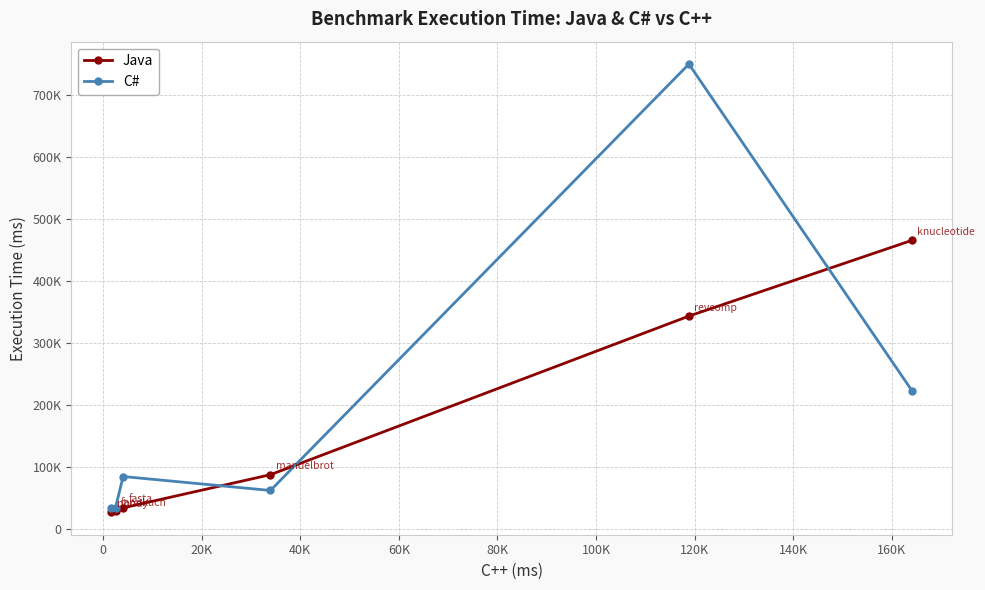

What is the average value of the C# series?

198522